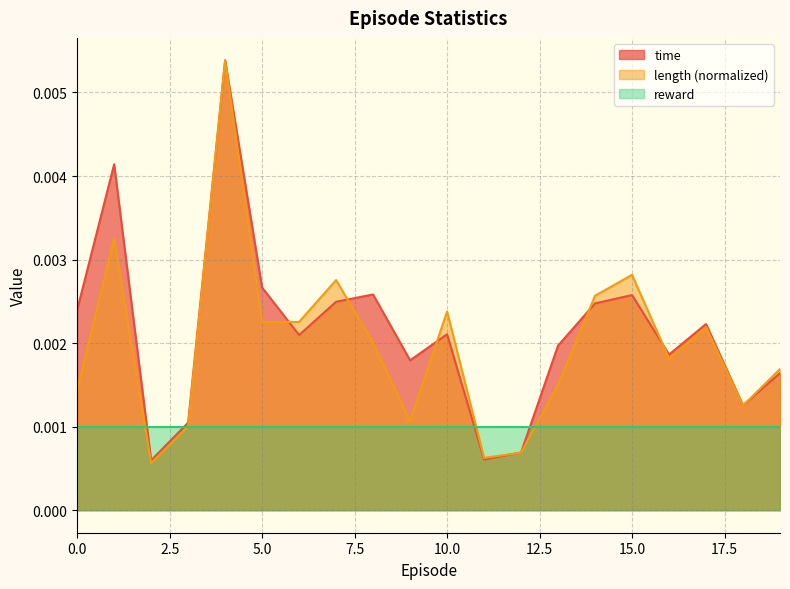

The time series shows 0.0 at 11. True or false?

True